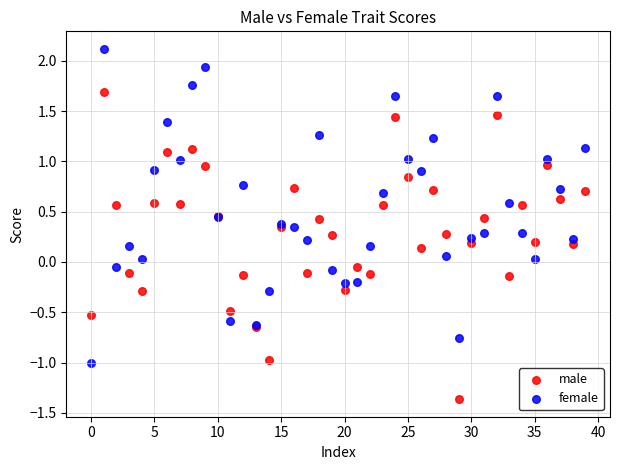

Which series contains the highest Y value?

female